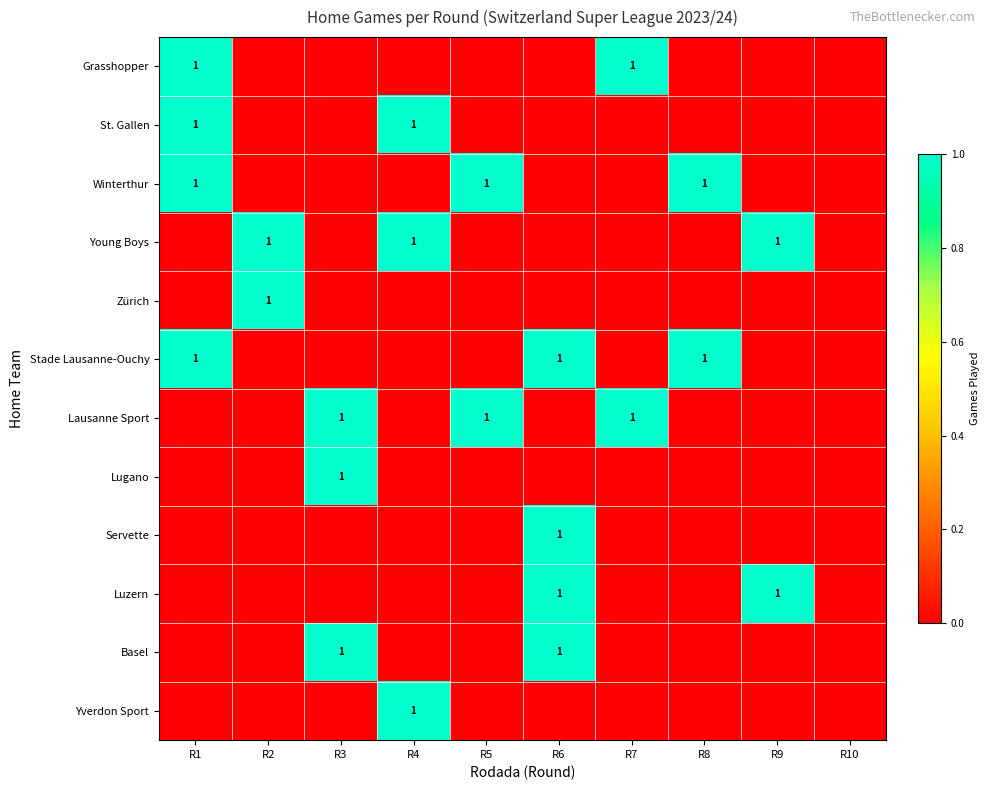

What is the greatest value displayed?

1